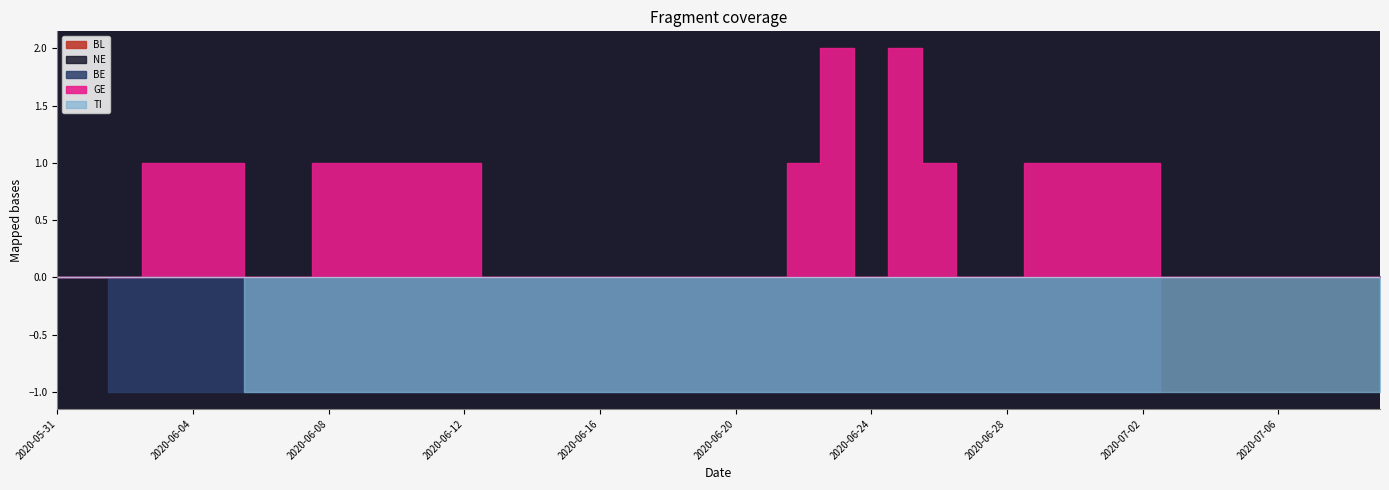

At which label does NE reach its peak?

2020-05-31